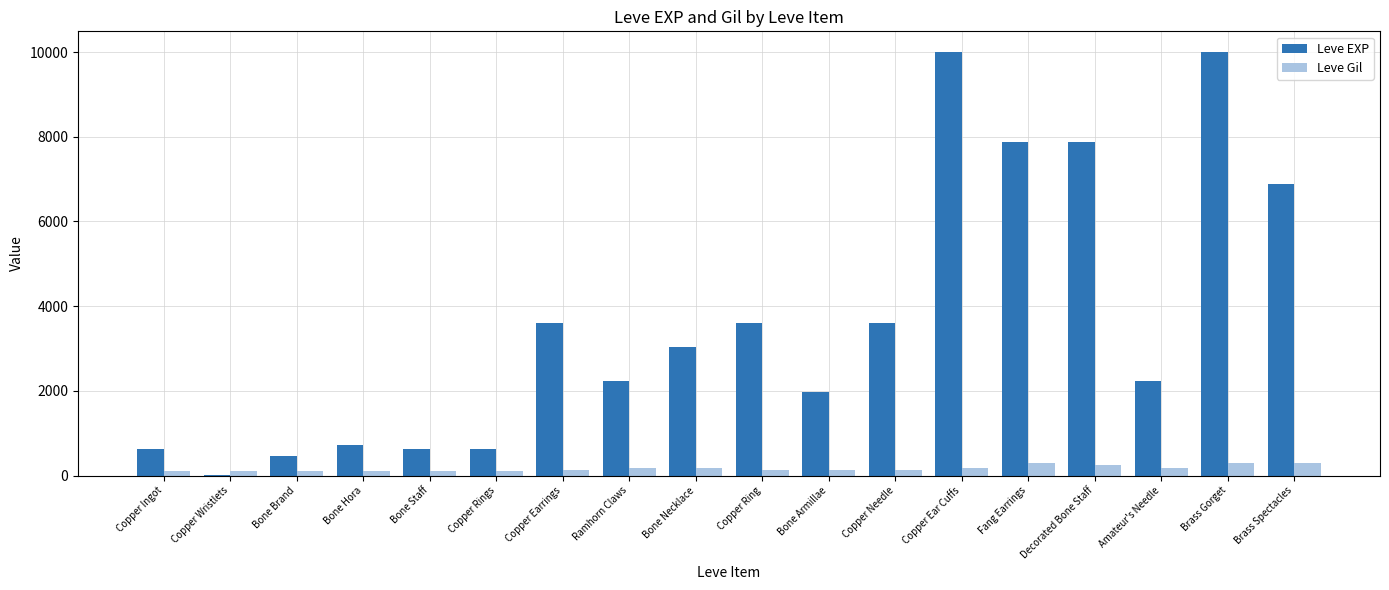

Which series changed the most between Bone Staff and Copper Needle?

Leve EXP